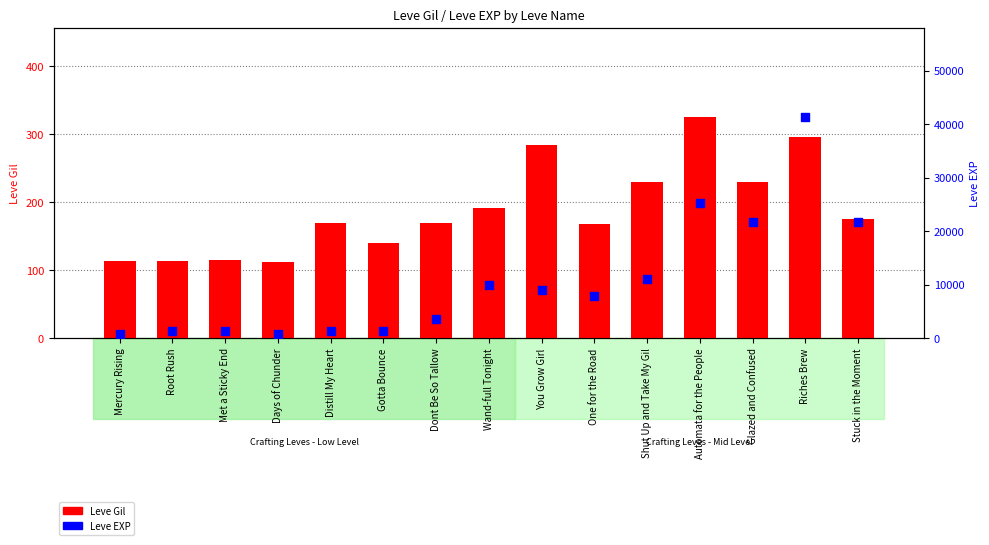

Which series has the largest total across all categories?

Leve EXP